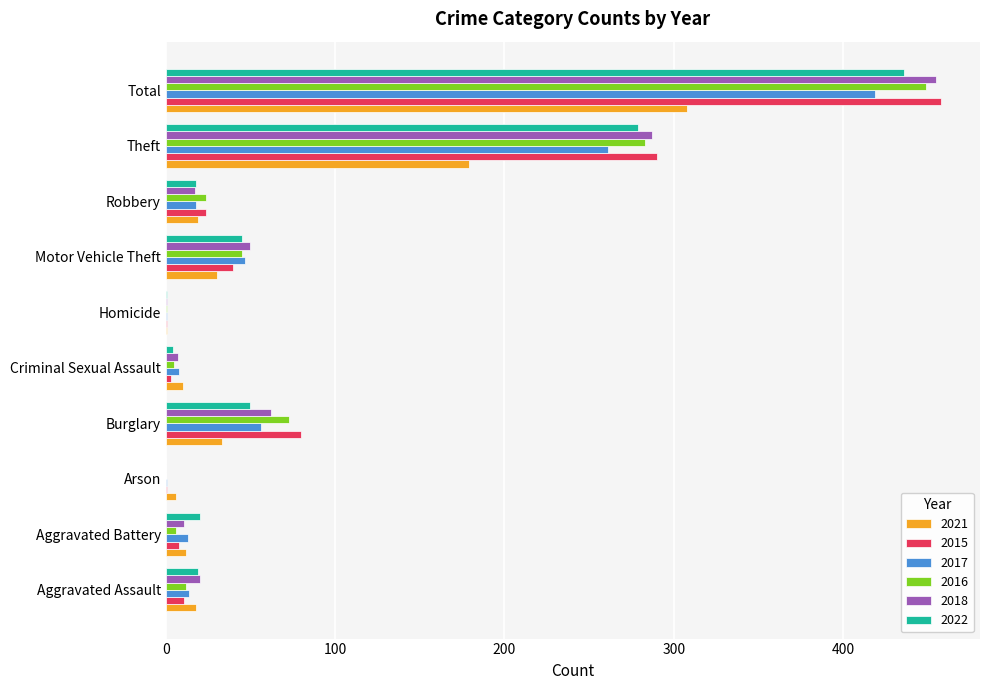

Where is 2017 nearest to the value 210?

Theft